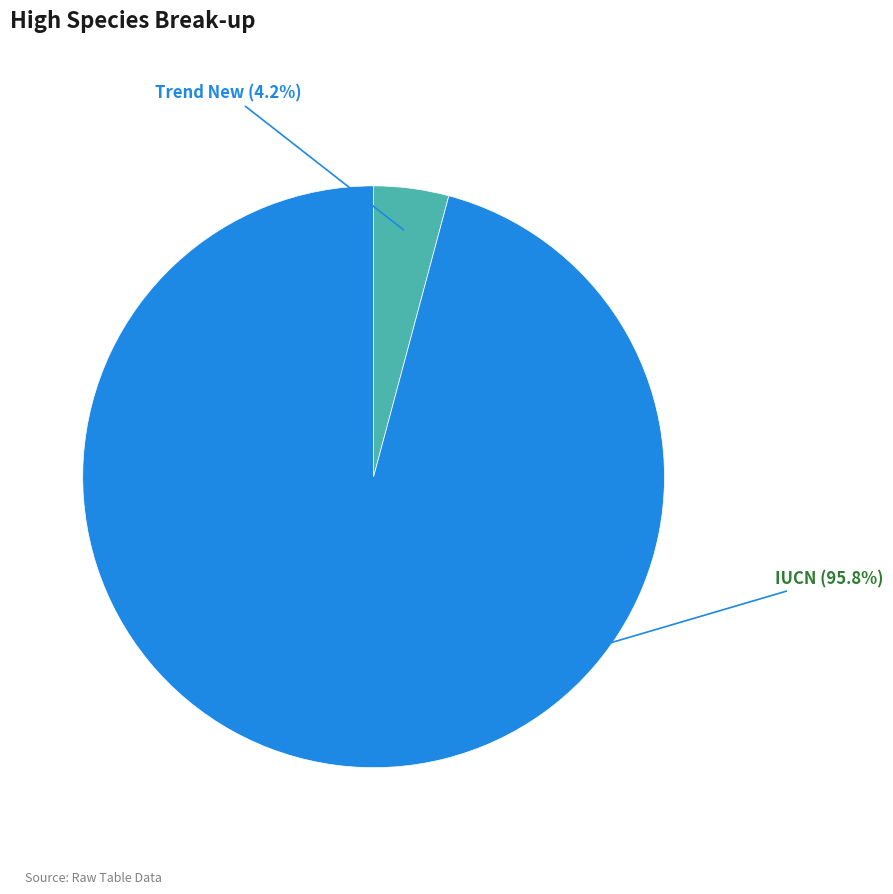

Which category has the biggest portion of the pie?

IUCN